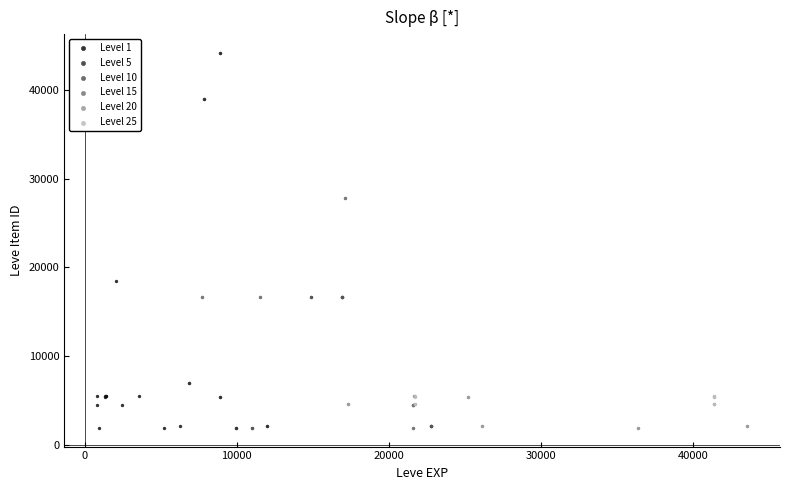

What are all the series names shown in the legend?

Level 1, Level 5, Level 10, Level 15, Level 20, Level 25